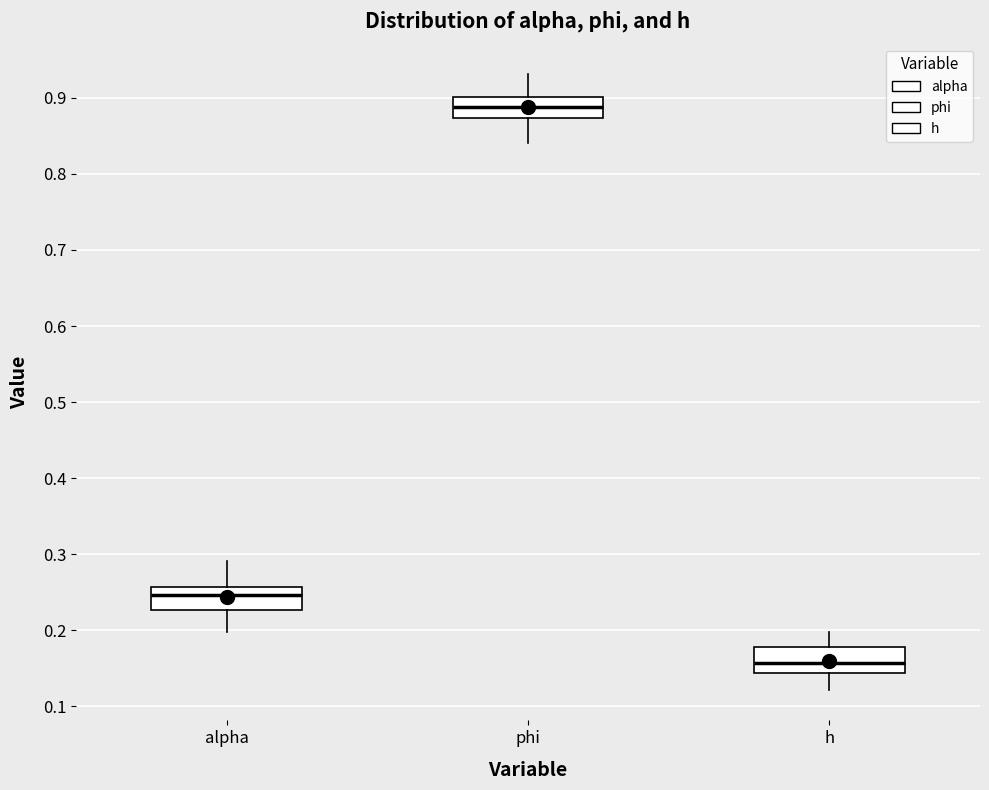

Where does the upper whisker of the box for h end on the y-axis? The values are not printed on the chart, so give them approximately, as read against the axis.

0.20